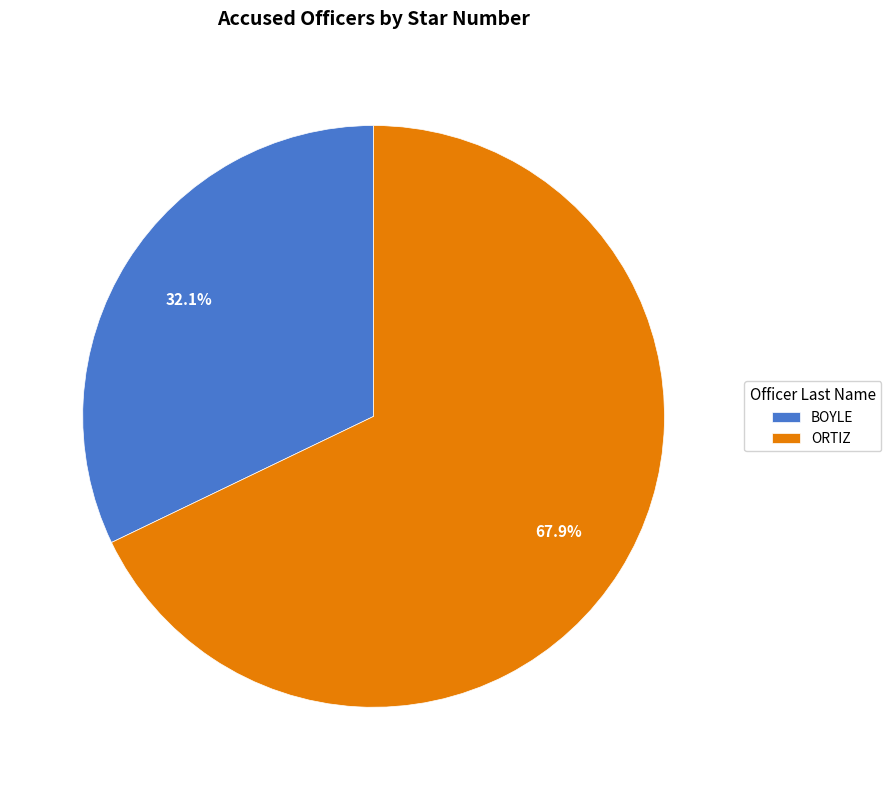

To the nearest percent, what is the difference between the ORTIZ and BOYLE slice percentages?

36%